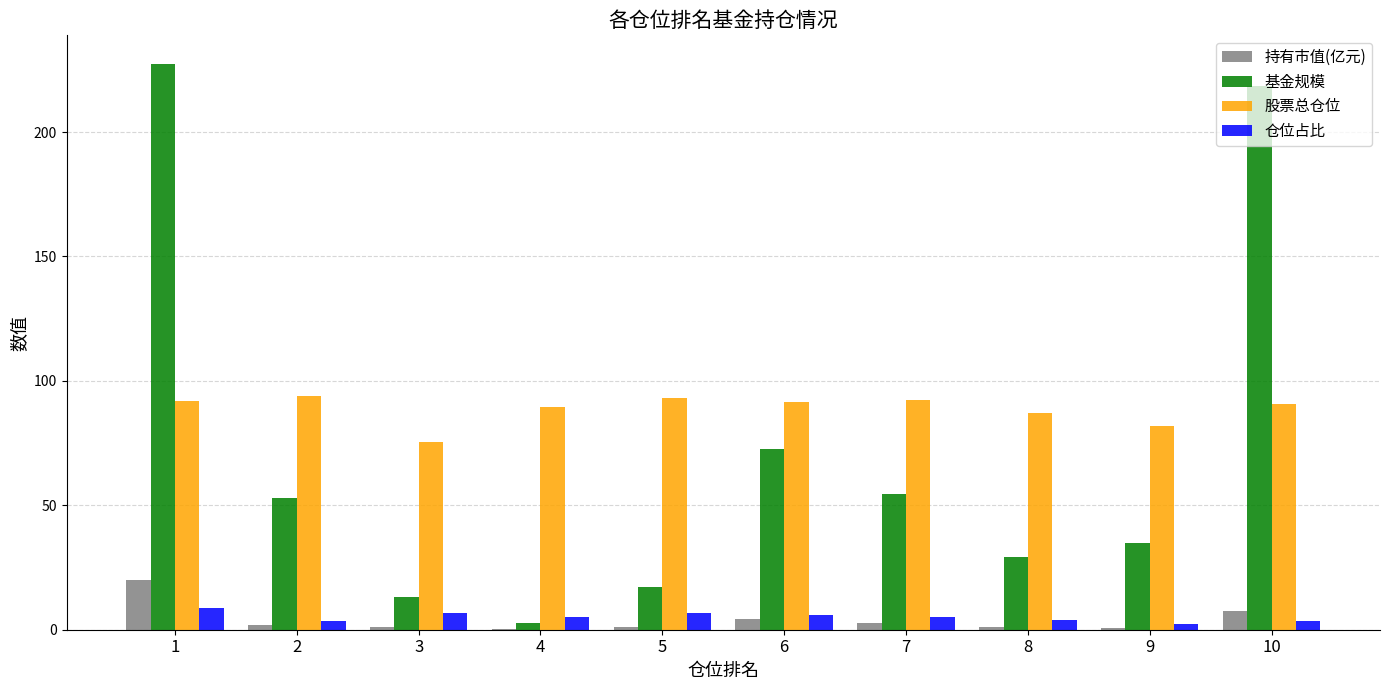

True or false: 持有市值(亿元) has a value of 12.1 at 1.

False